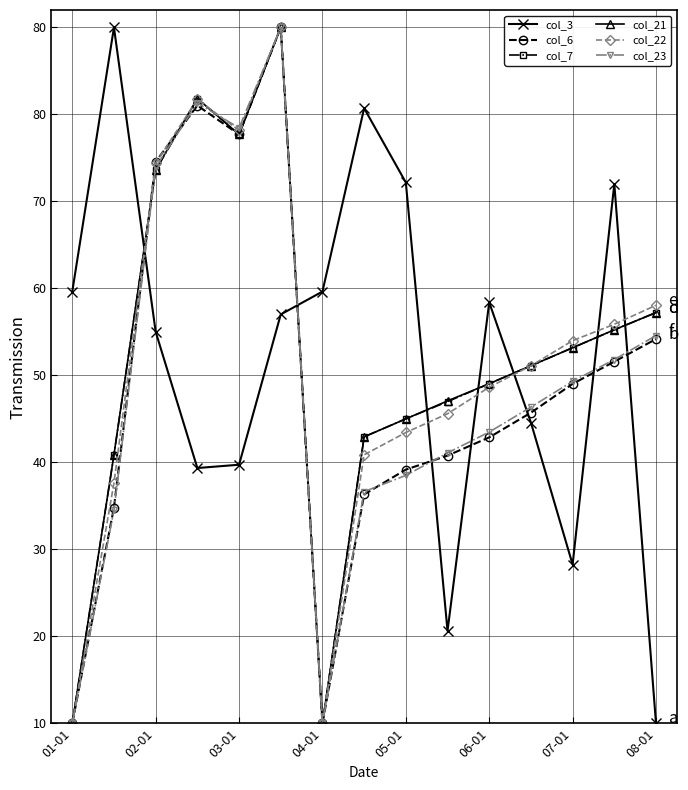

True or false: col_6 and col_7 cross at least once.

True